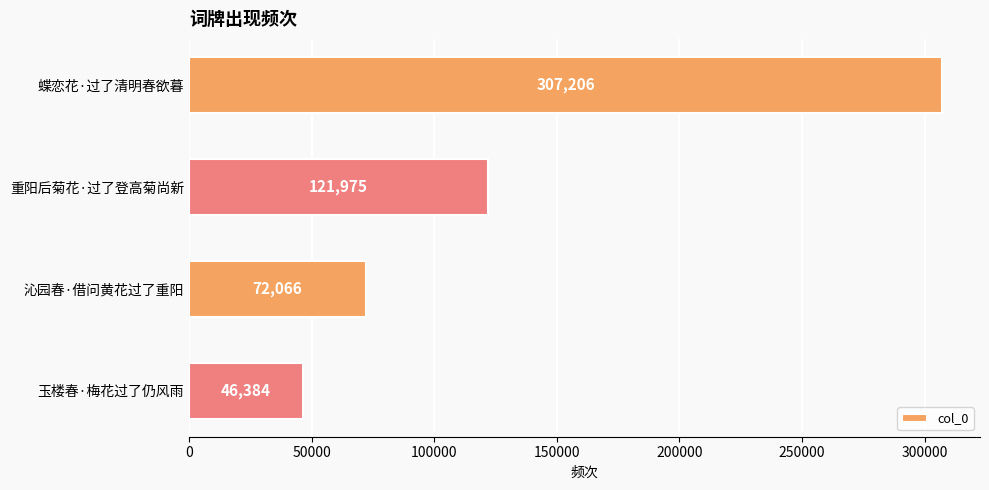

What is the minimum value shown in the chart?

46384